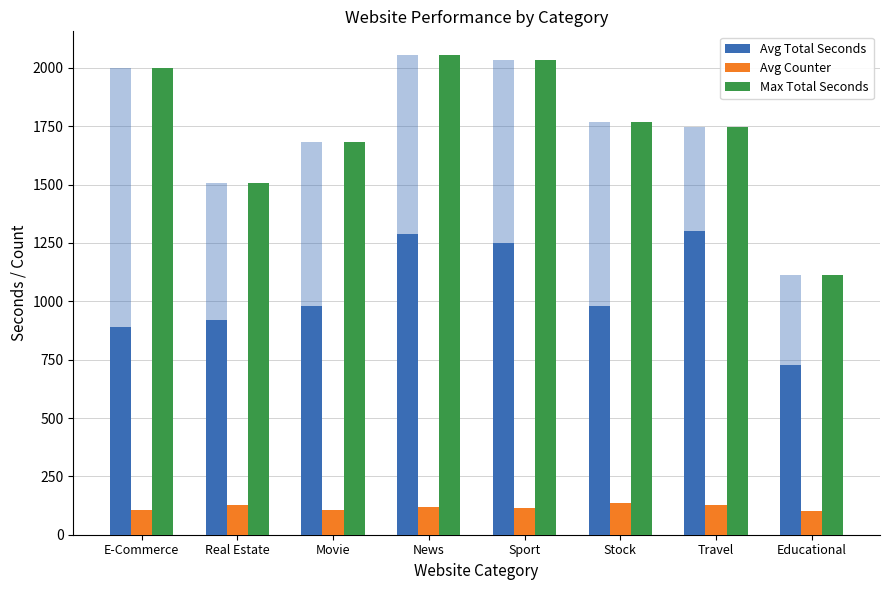

Which series has the largest total across all categories?

Max Total Seconds